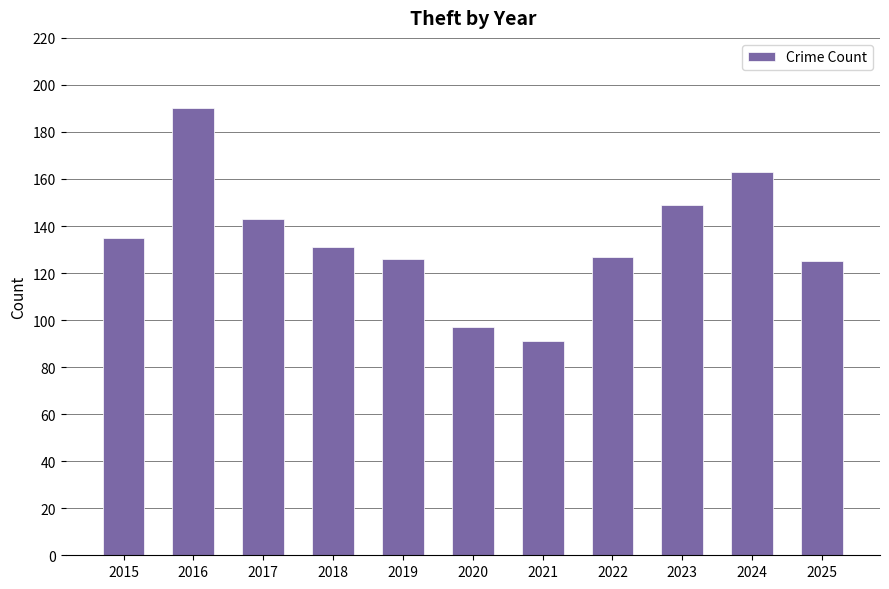

What is the greatest value displayed?

190